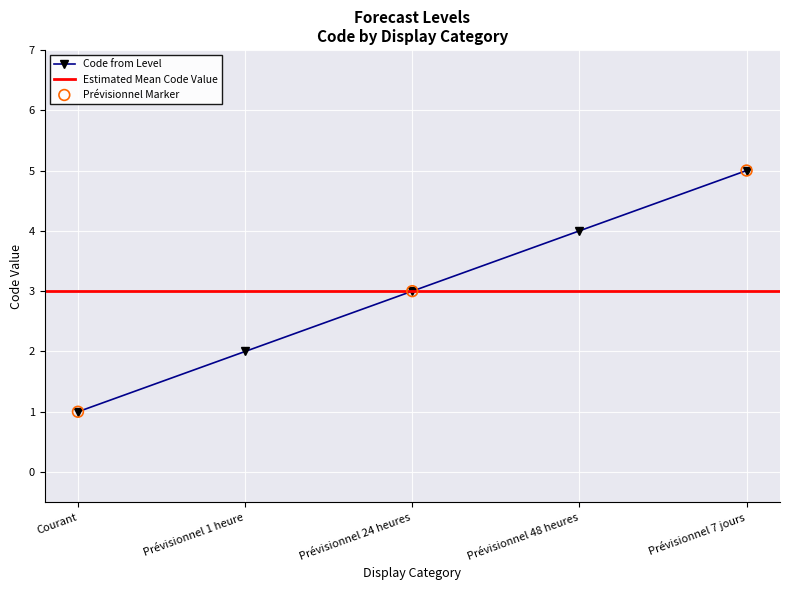

Approximately how many times larger is the value at Prévisionnel 7 jours compared to Courant?

5.0